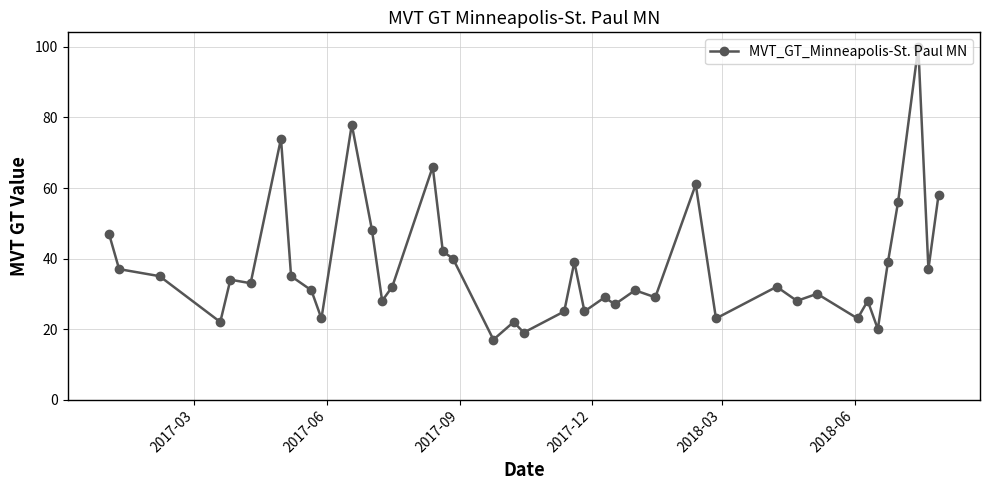

What is the value of the 3rd point from the left?

35